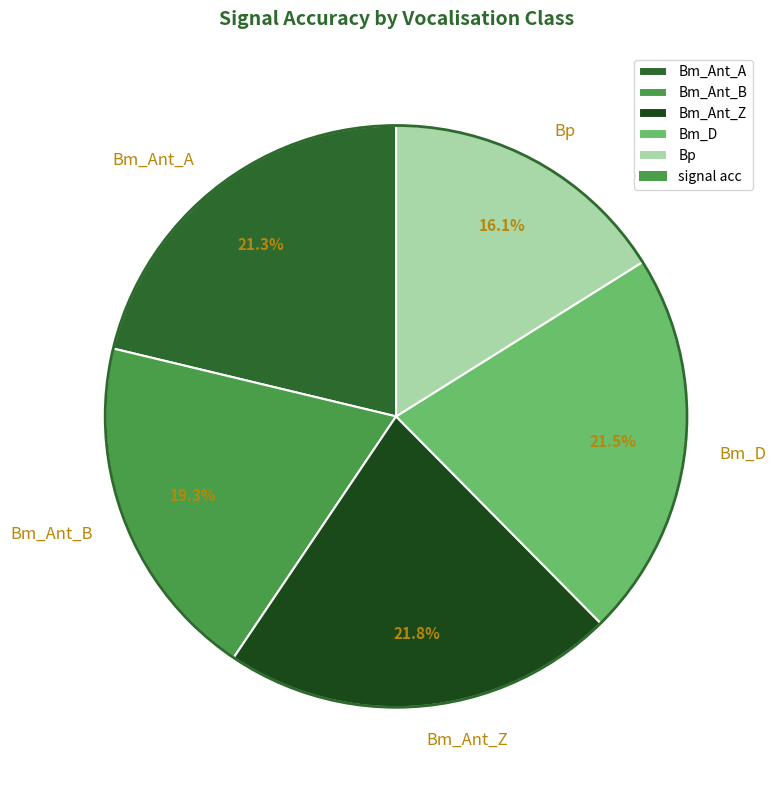

Does Bm_Ant_A account for over 50% of the chart?

No